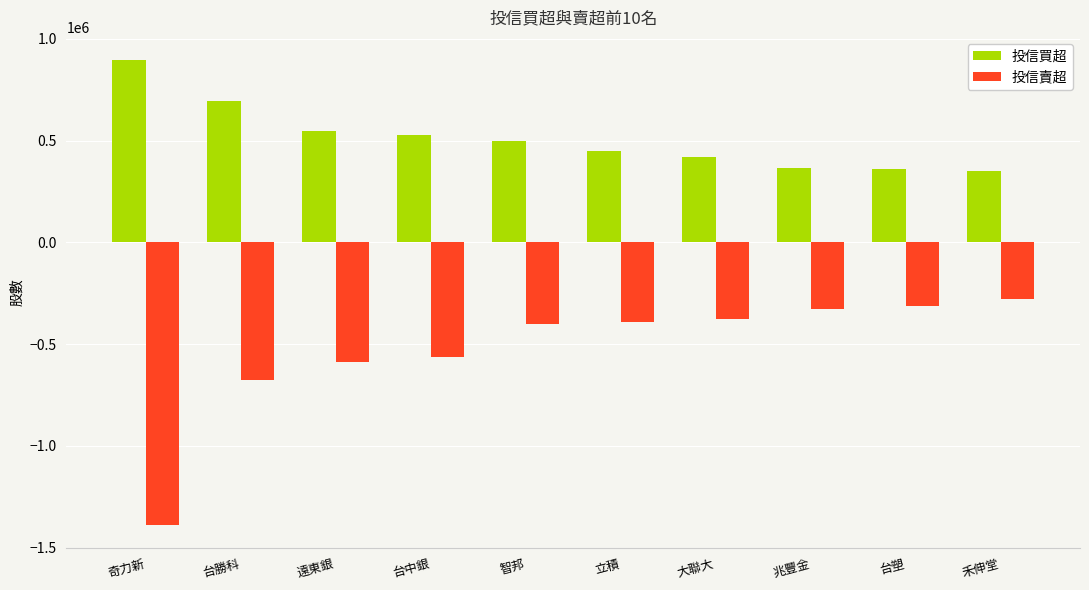

How many categories are shown in the chart?

10